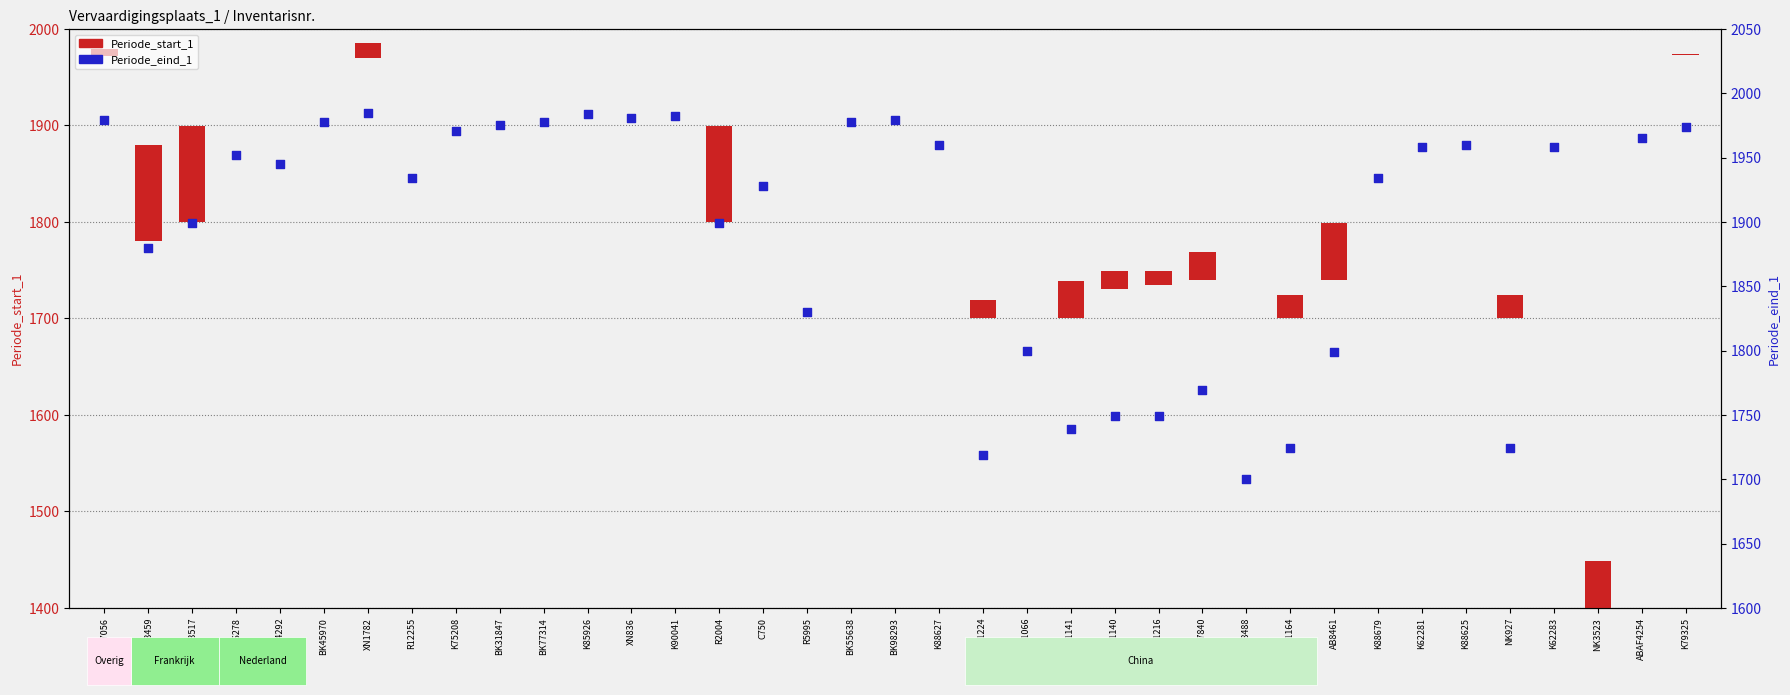

Which series reaches the maximum Y coordinate?

Periode_eind_1